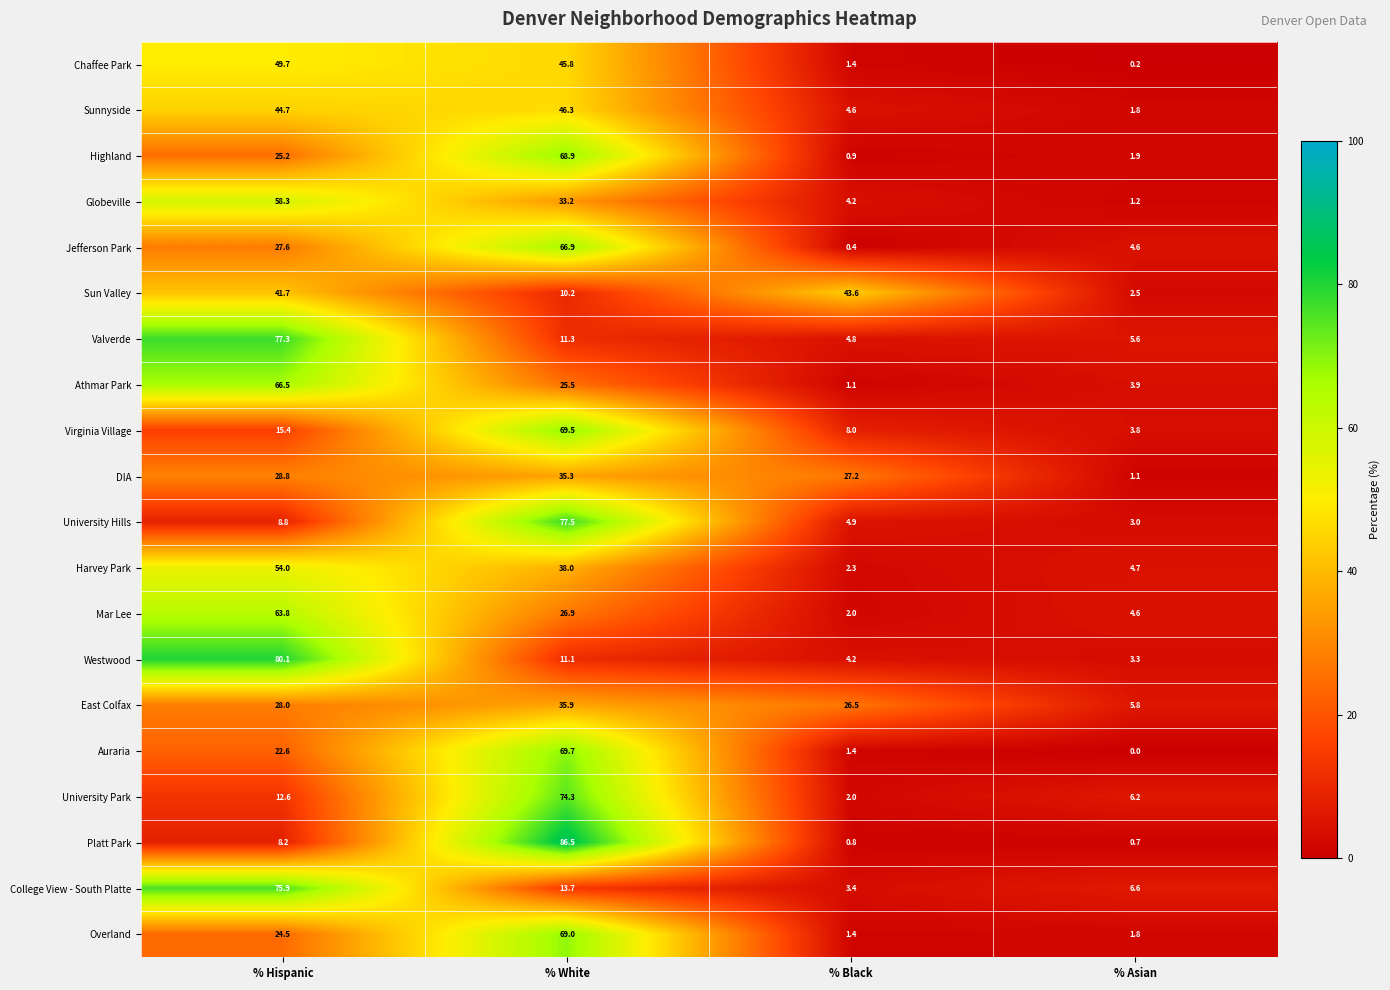

Which series has the largest total across all categories?

College View - South Platte